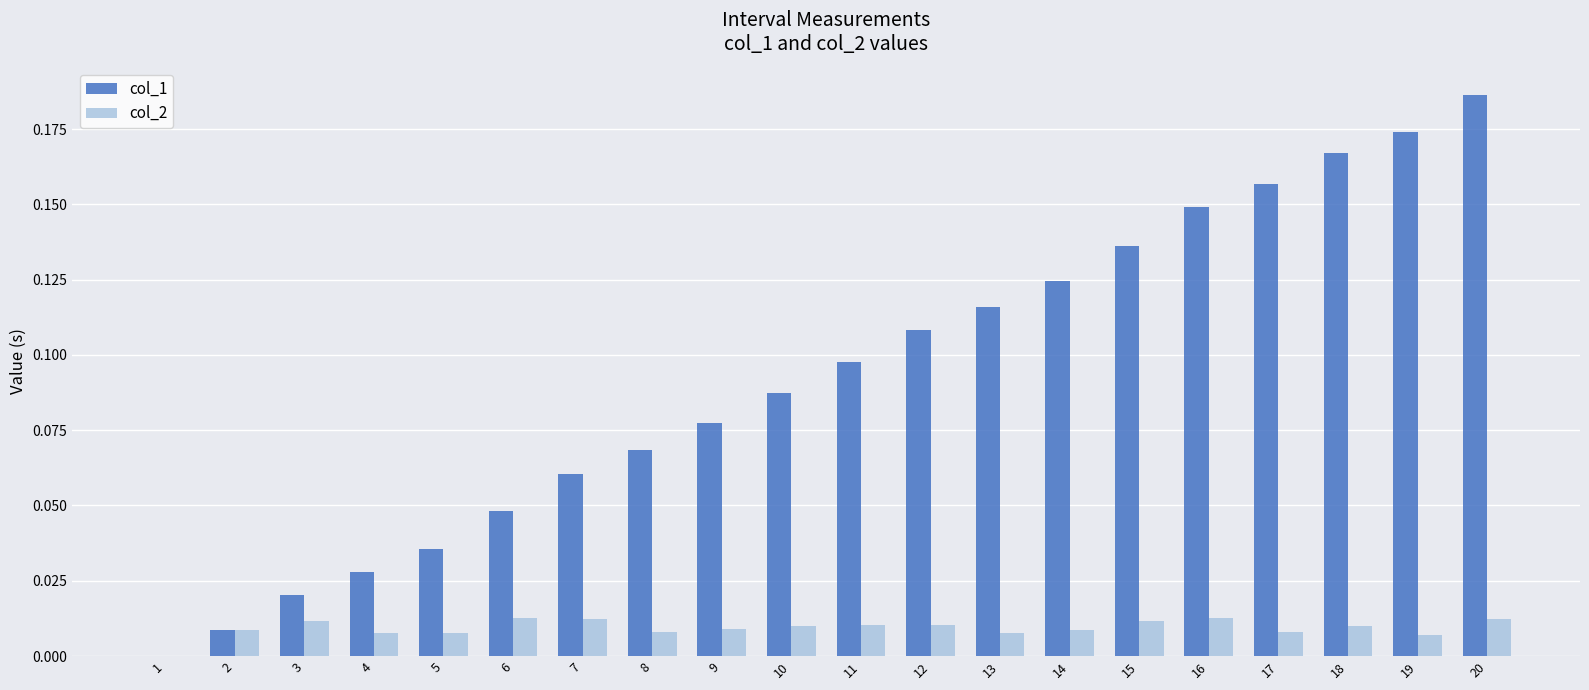

Which category has the highest value across all series?

20